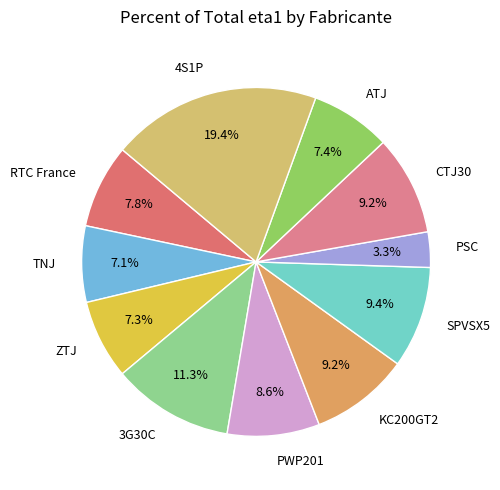

Do 3G30C and PWP201 together represent more than half of the pie?

No